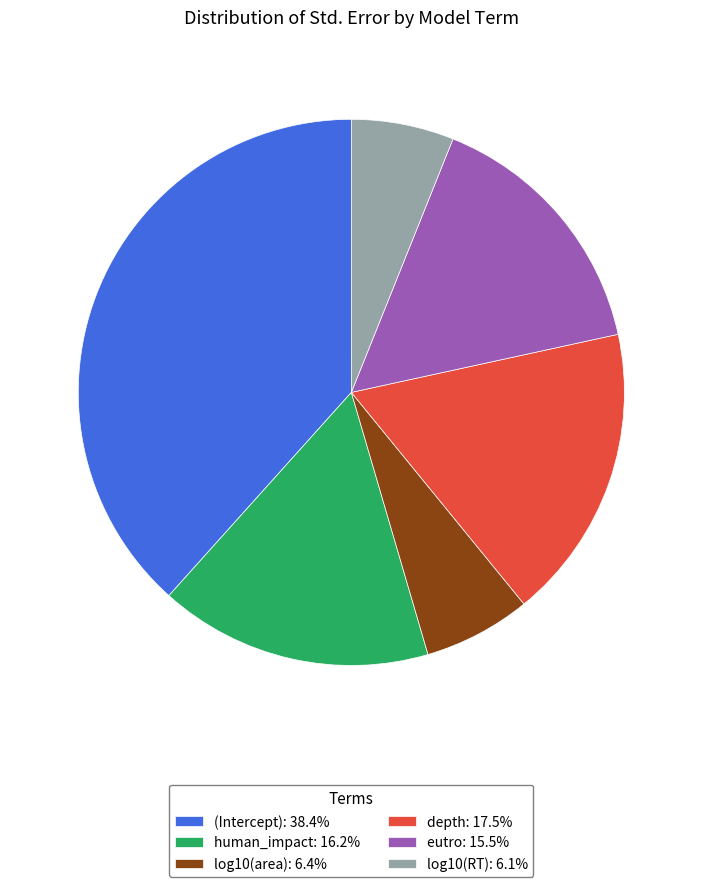

Does depth: 17.5% represent more than half of the total?

No